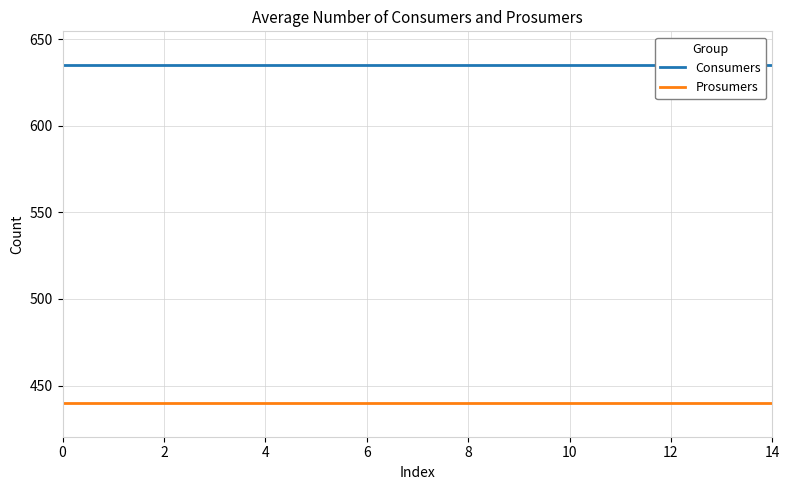

What is the label of the 5th point from the right?

10